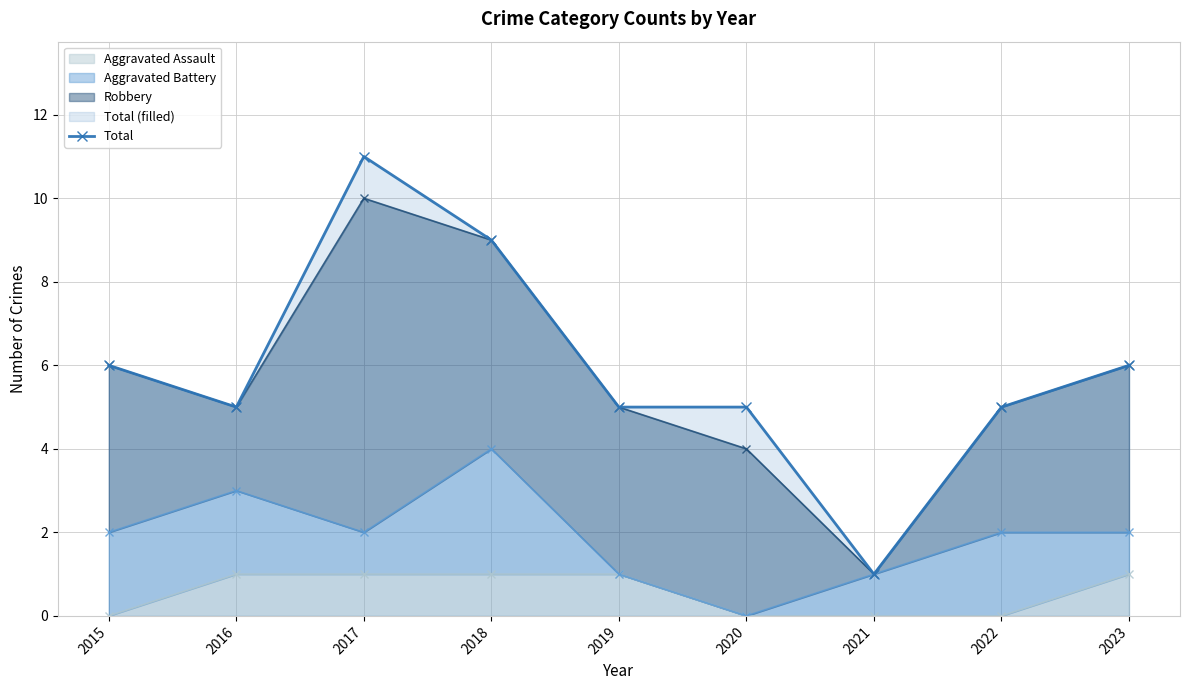

Reading left to right, list all the values displayed in this chart.

2015=6	2016=5	2017=11	2018=9	2019=5	2020=5	2021=1	2022=5	2023=6